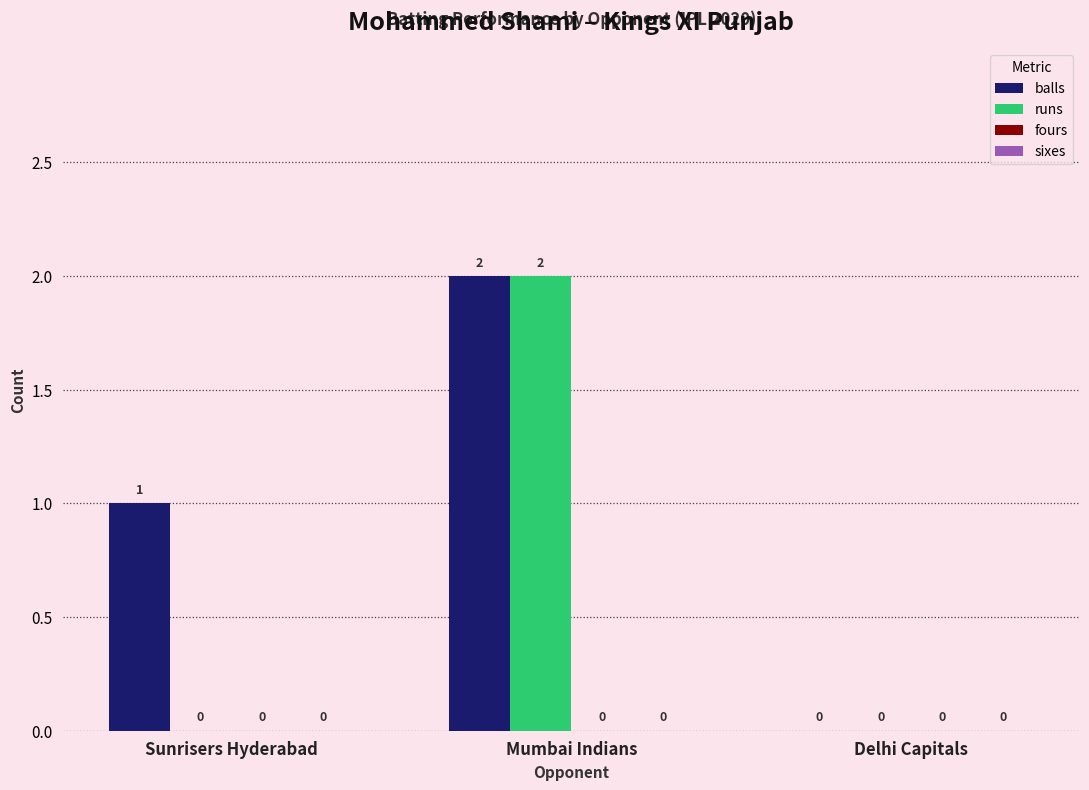

How many groups of bars are there?

3